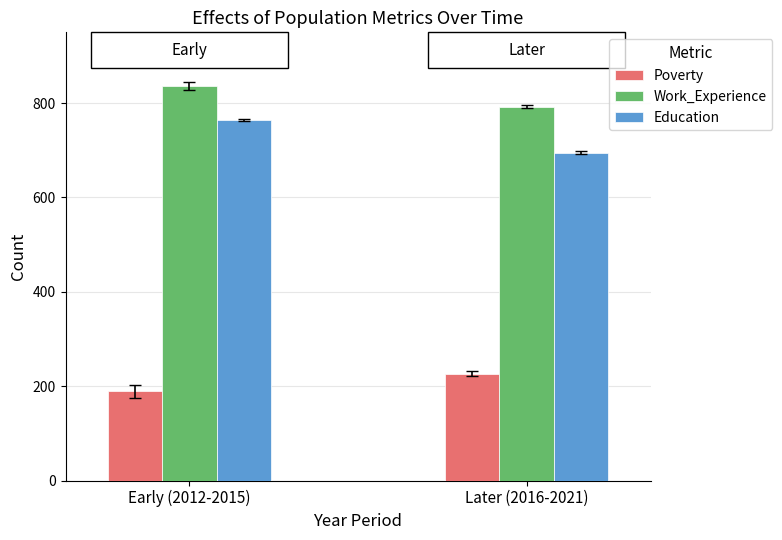

What position from the right is Later (2016-2021)?

1